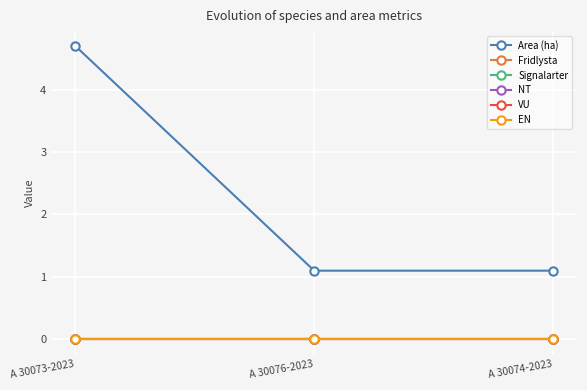

Reading left to right, extract all data points from this chart.

Area (ha): A 30073-2023=4.7	A 30076-2023=1.1	A 30074-2023=1.1
Fridlysta: A 30073-2023=0.0	A 30076-2023=0.0	A 30074-2023=0.0
Signalarter: A 30073-2023=0.0	A 30076-2023=0.0	A 30074-2023=0.0
NT: A 30073-2023=0.0	A 30076-2023=0.0	A 30074-2023=0.0
VU: A 30073-2023=0.0	A 30076-2023=0.0	A 30074-2023=0.0
EN: A 30073-2023=0.0	A 30076-2023=0.0	A 30074-2023=0.0